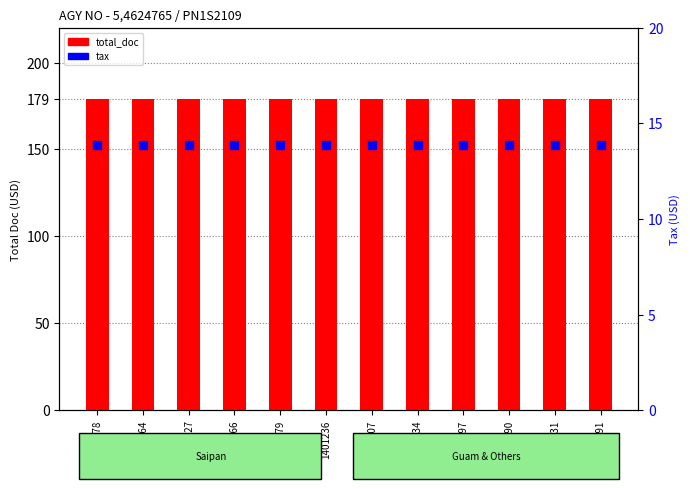

Which series reaches the maximum Y coordinate?

total_doc